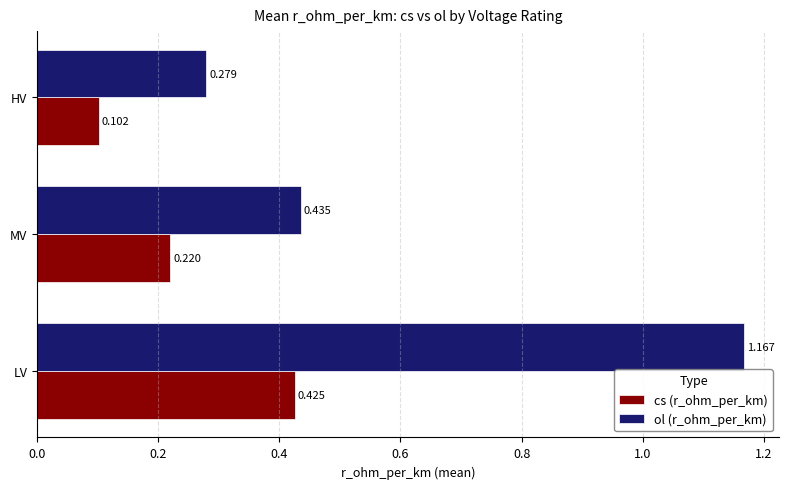

Rank the categories by cs (r_ohm_per_km) value from lowest to highest.

HV, MV, LV